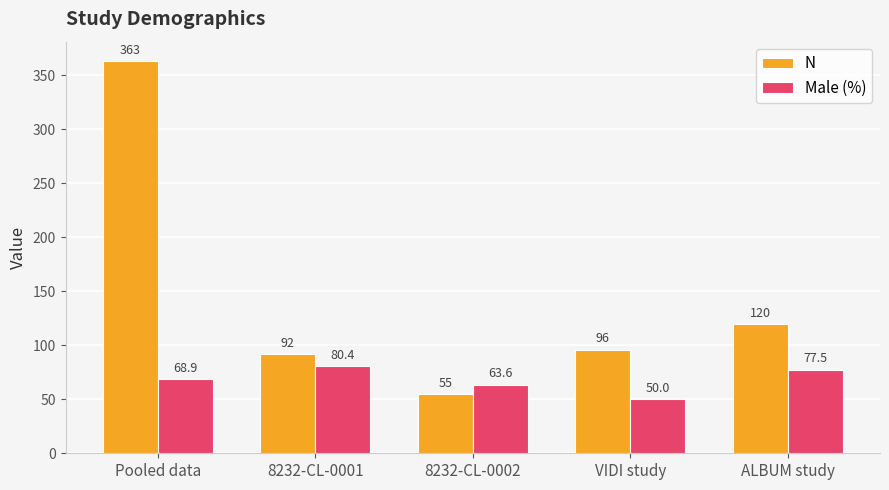

What is the total value across all series at ALBUM study?

197.5